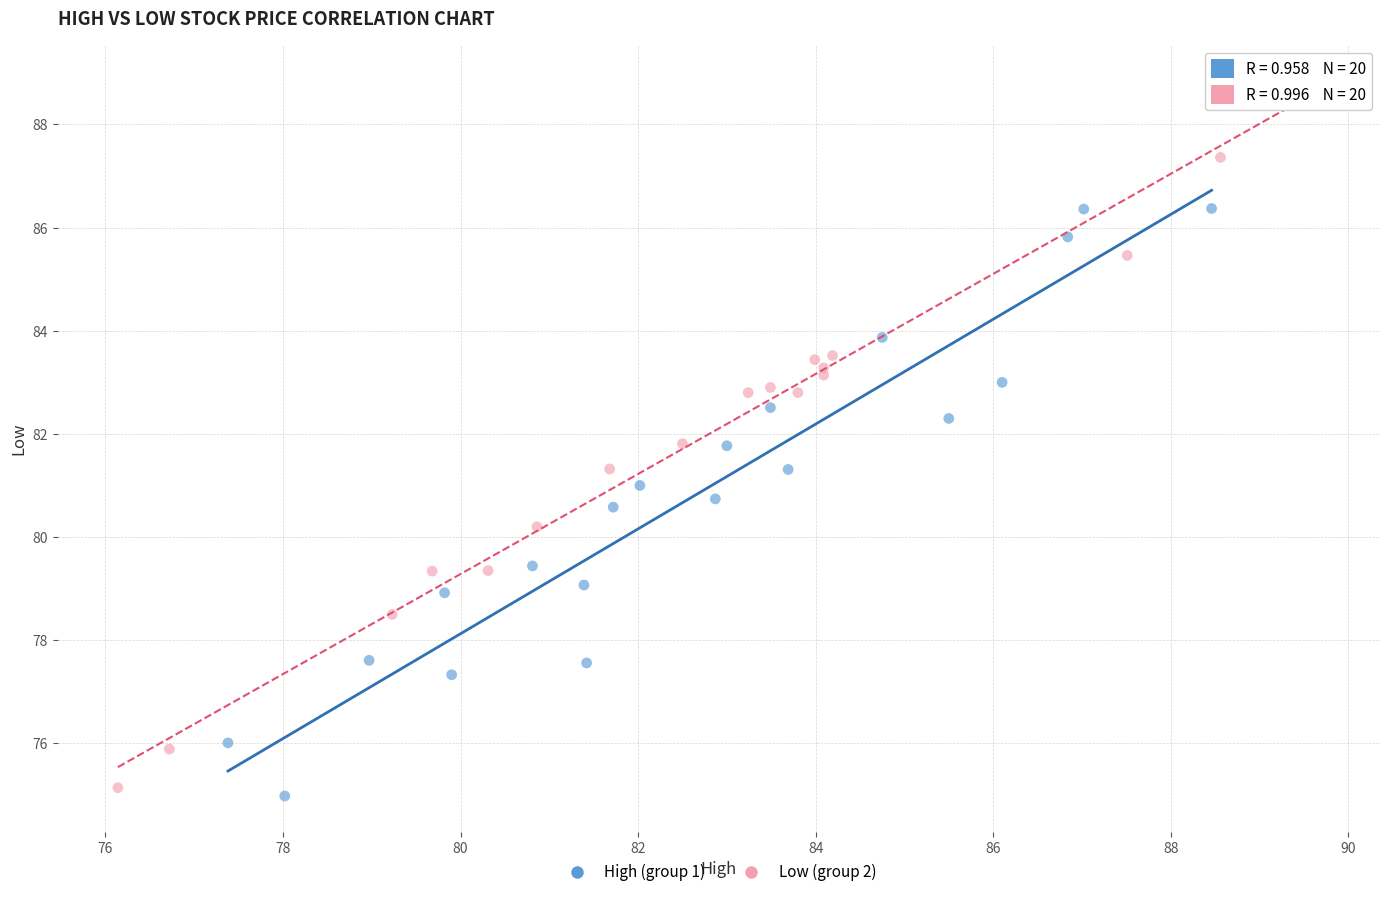

Which series contains the highest Y value?

Low (group 2)